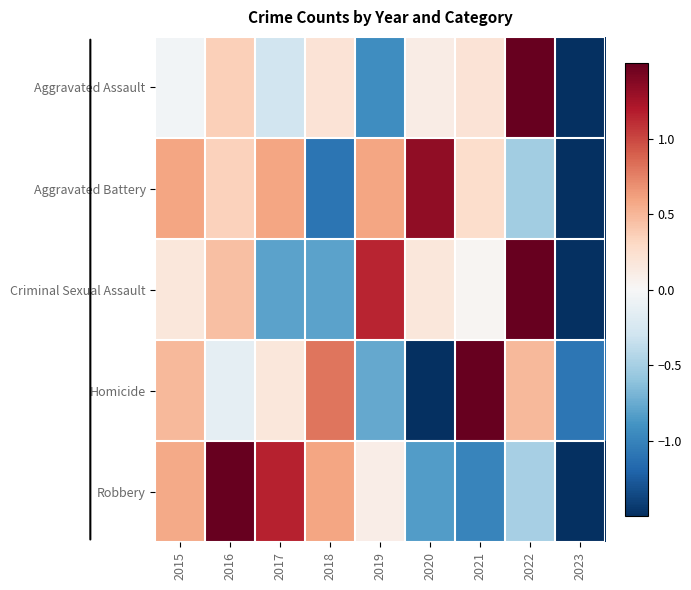

At which category is the sum across all series the highest?

2022